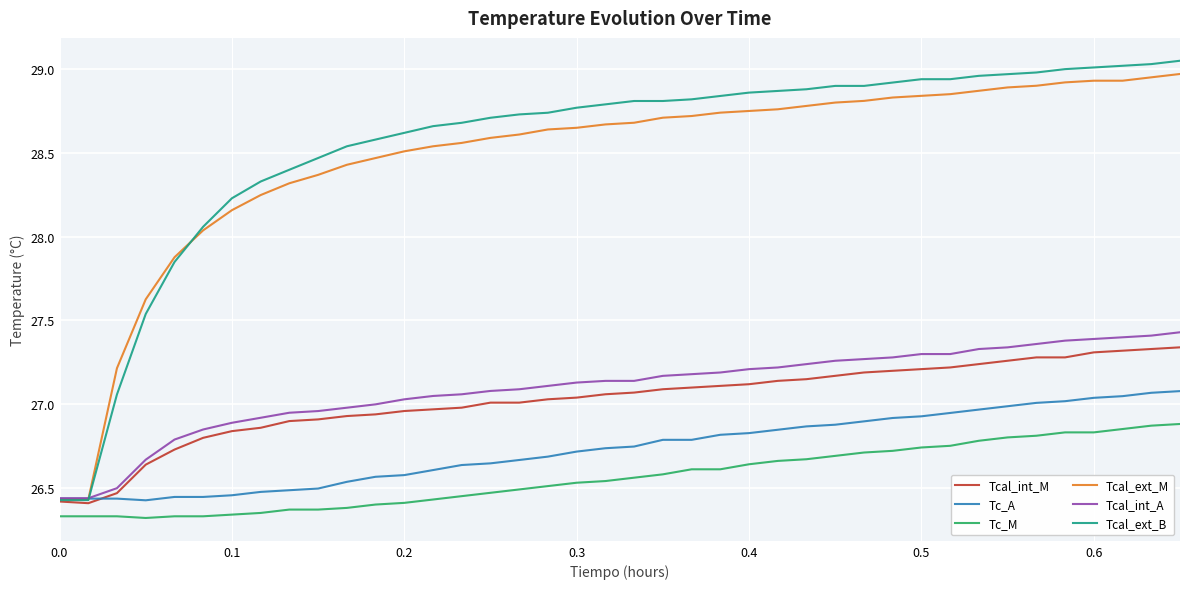

Which series has the widest spread of values?

Tcal_ext_B